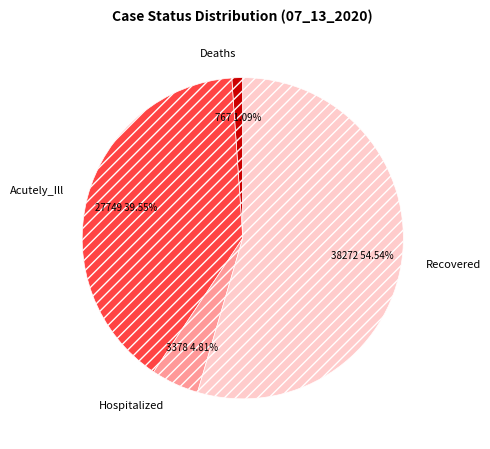

To the nearest percent, what percentage of the pie is Deaths?

1%